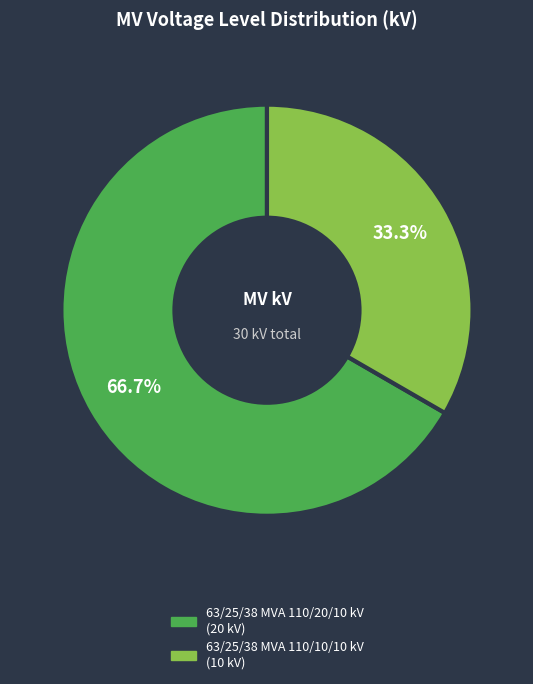

What is the ratio of the value at 63/25/38 MVA 110/20/10 kV to the value at 63/25/38 MVA 110/10/10 kV?

2.0